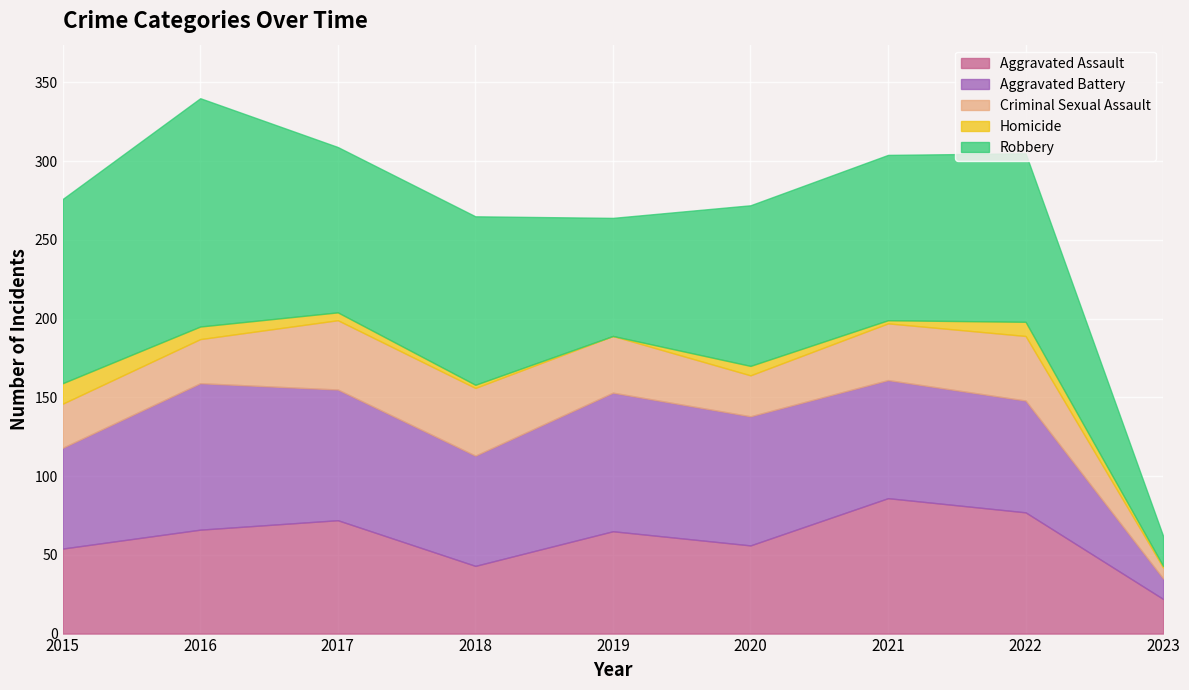

Rank the categories by Aggravated Assault value from lowest to highest.

2023, 2018, 2015, 2020, 2019, 2016, 2017, 2022, 2021